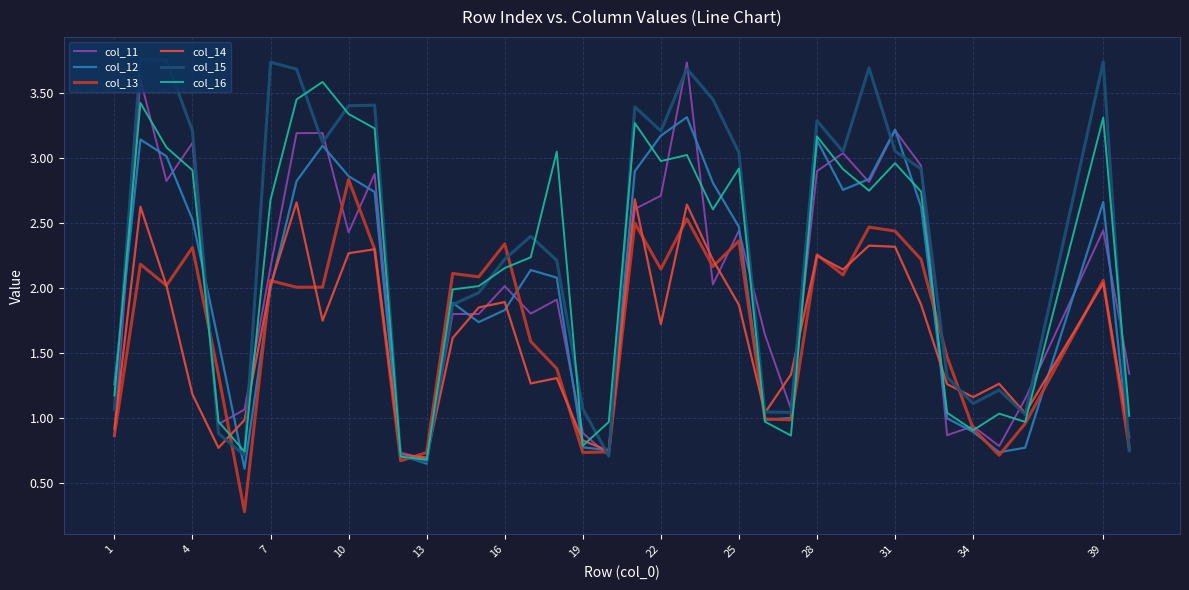

What is the highest value of the col_12 series?

3.3